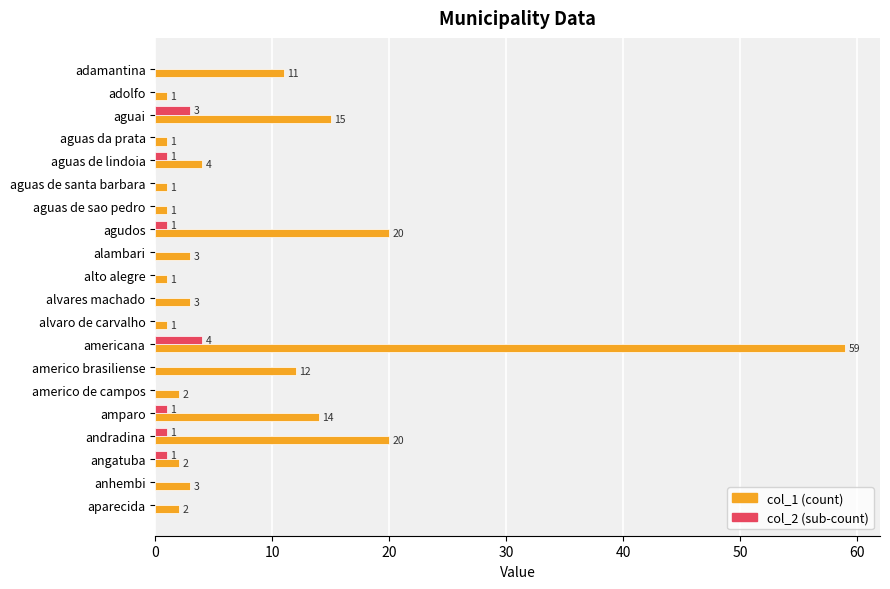

At which category is the sum across all series the highest?

americana